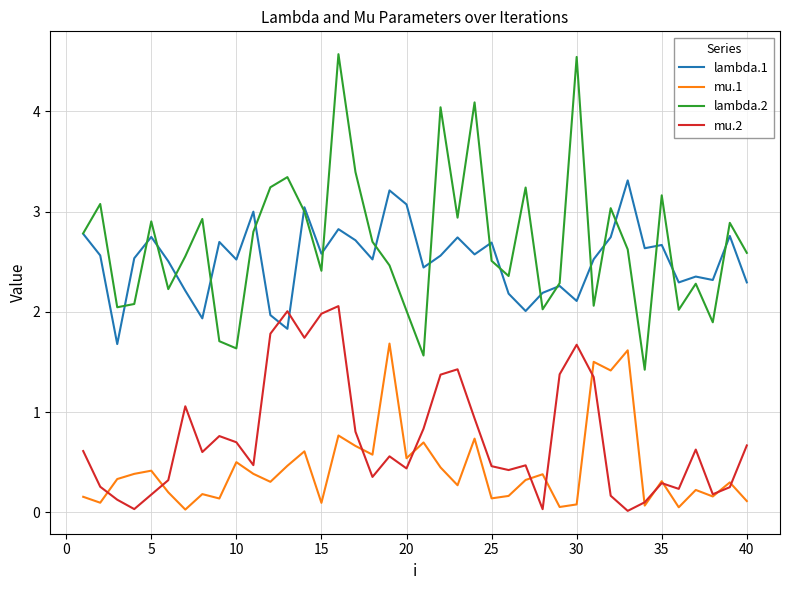

Which series has the largest range (max minus min)?

lambda.2